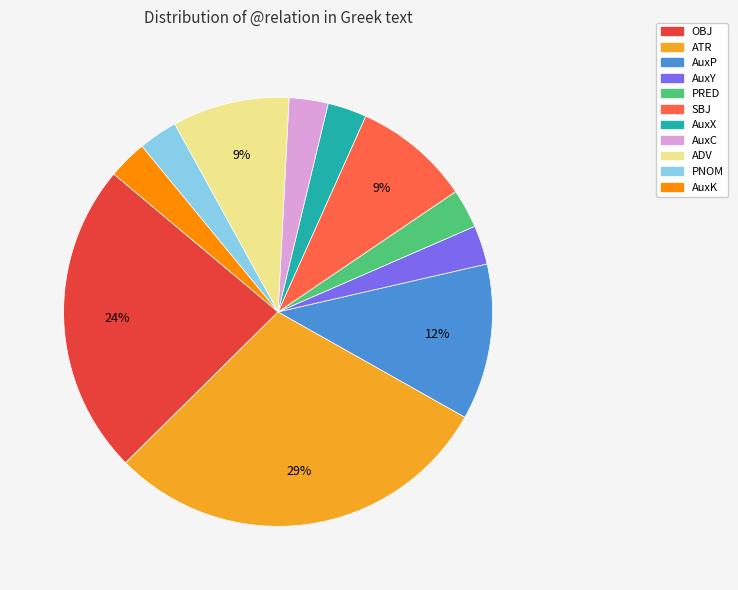

Is ATR the majority of the pie?

No